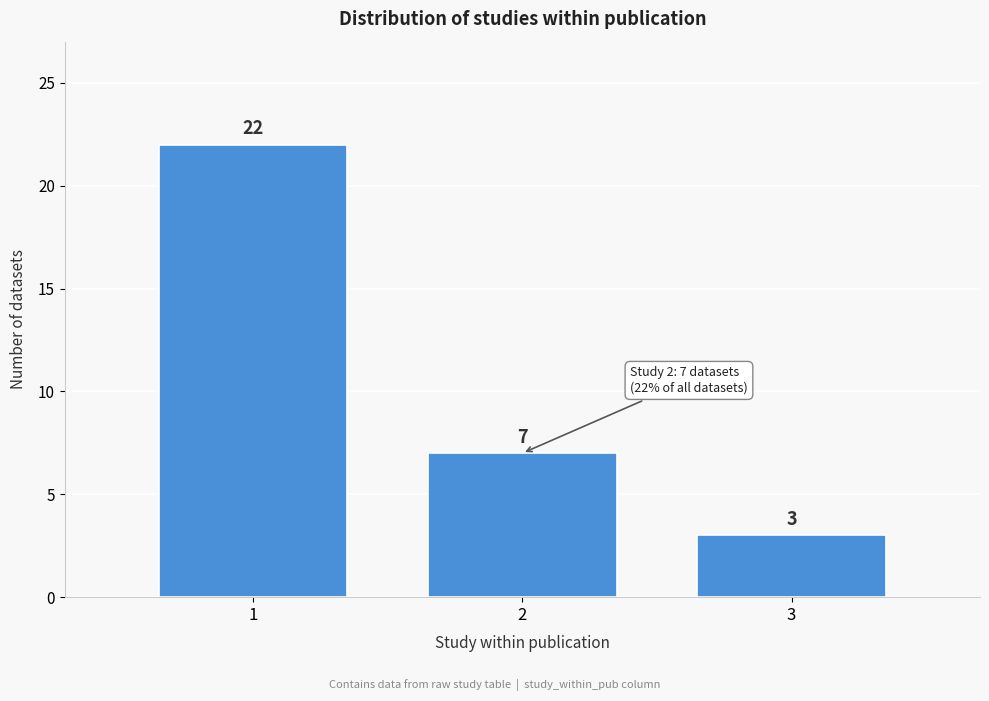

Reading left to right, what are all the values shown in this chart?

1=22	2=7	3=3